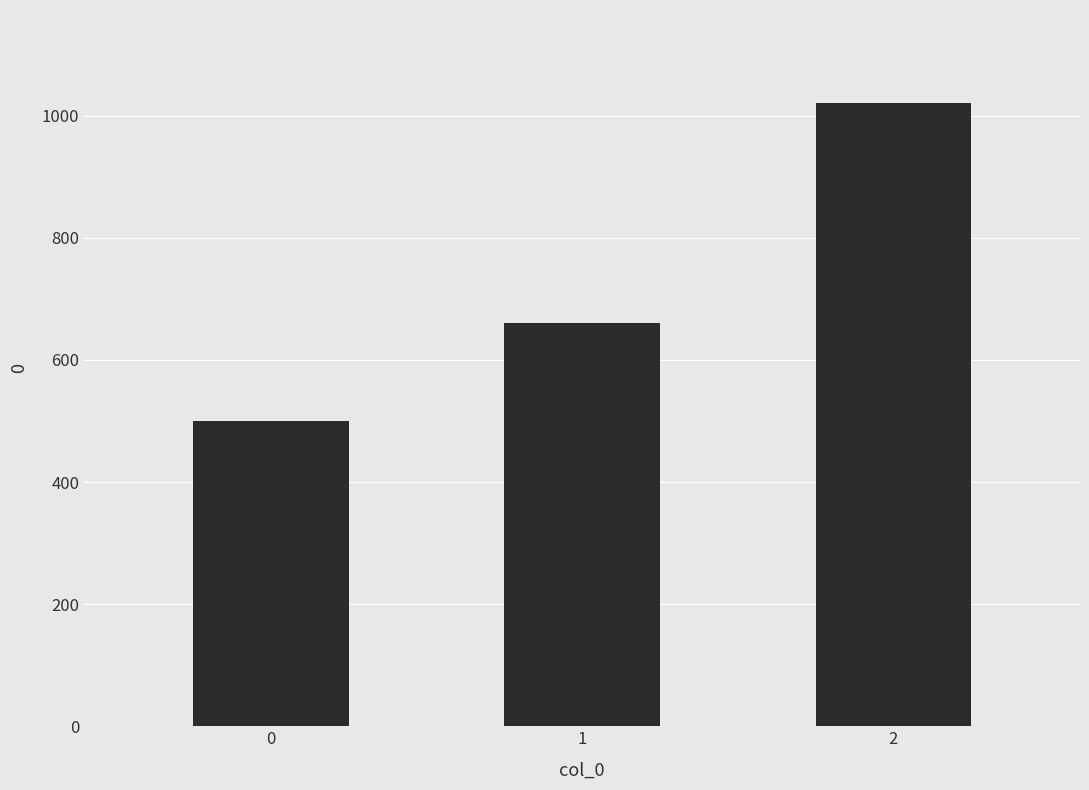

How many bars are there in total?

3